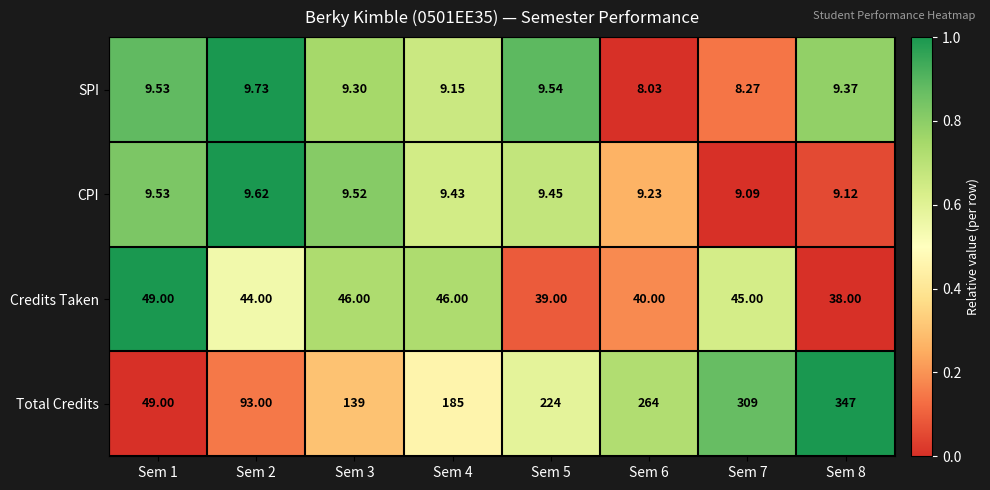

What is the total value across all series at Sem 7?

371.4